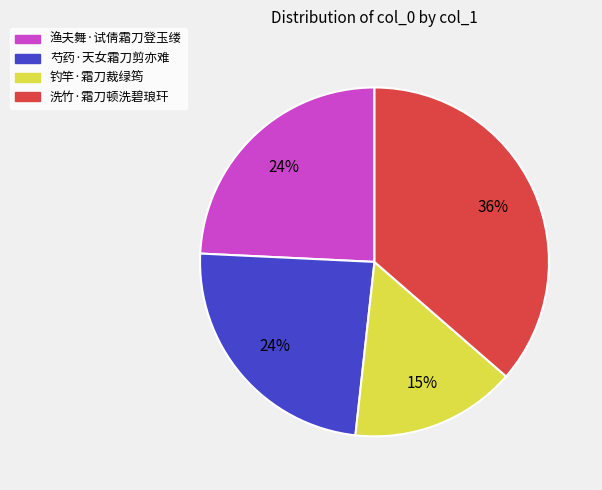

What is the ratio of the value at 洗竹·霜刀顿洗碧琅玕 to the value at 渔夫舞·试倩霜刀登玉缕?

1.5